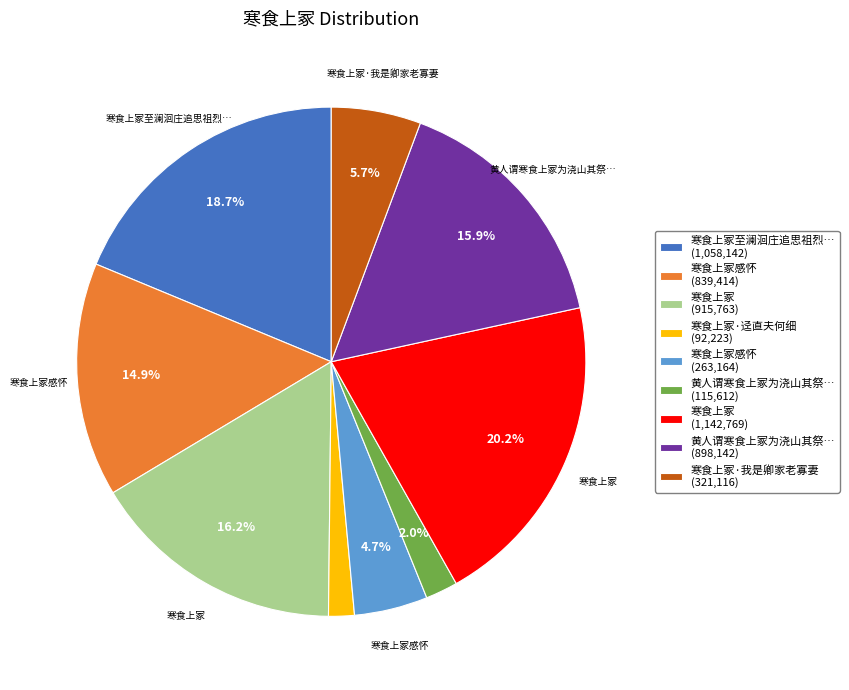

Is there a majority slice in this chart?

No